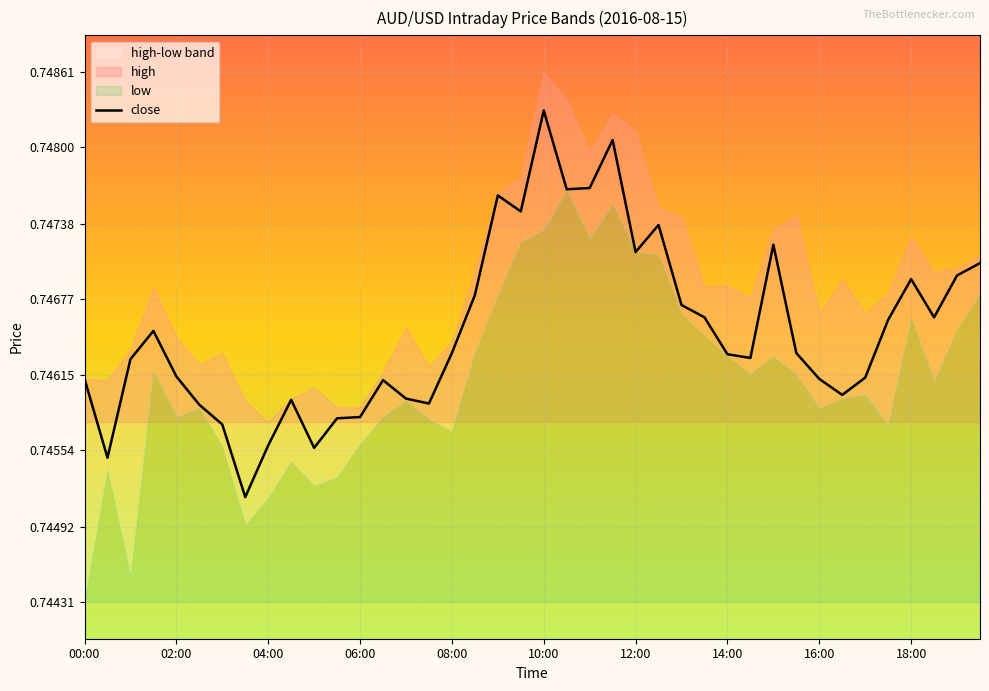

True or false: there are more than 0 points higher than both neighbors.

True